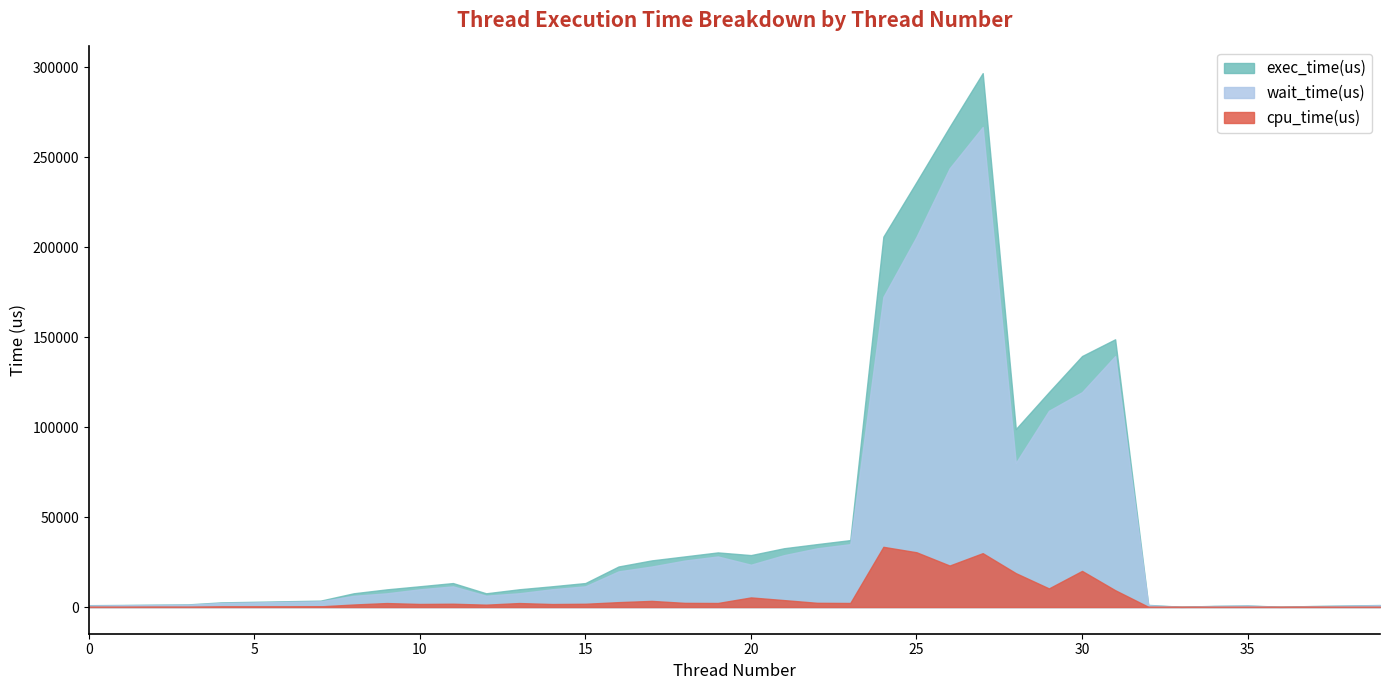

How many lines are shown in the chart?

3